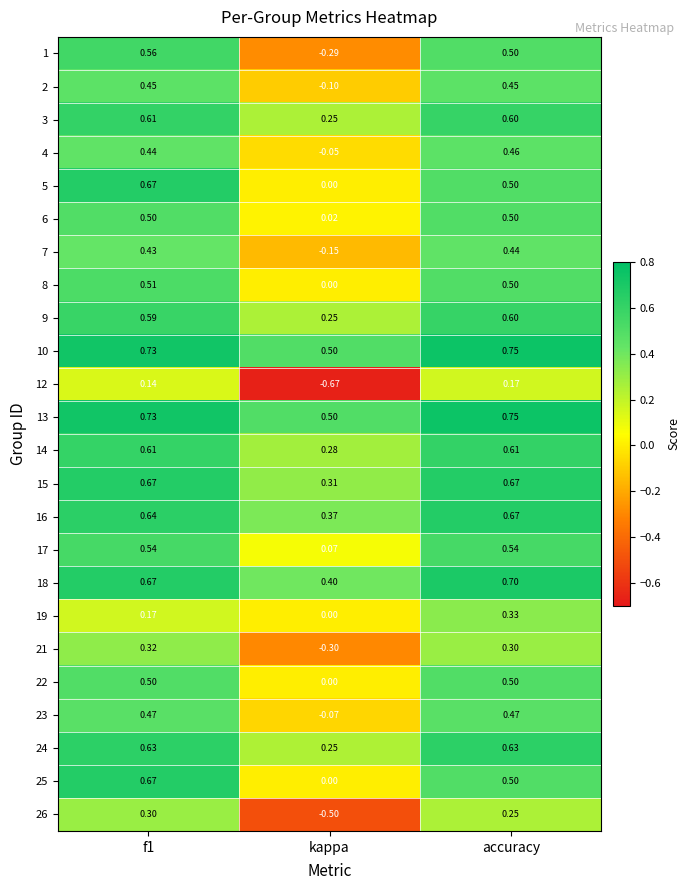

How many distinct data groups are displayed?

24